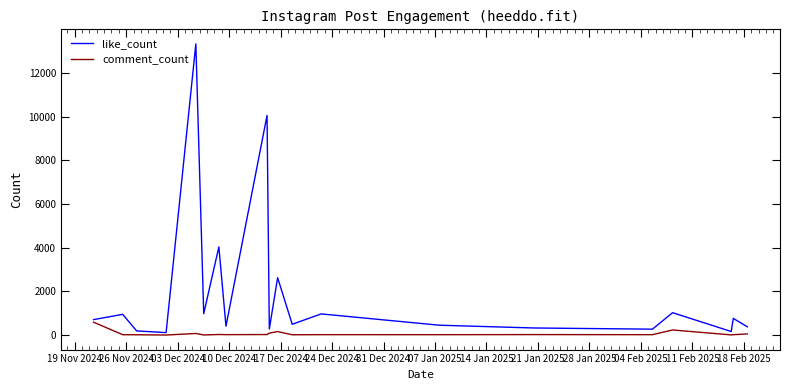

Which series has the largest range (max minus min)?

like_count